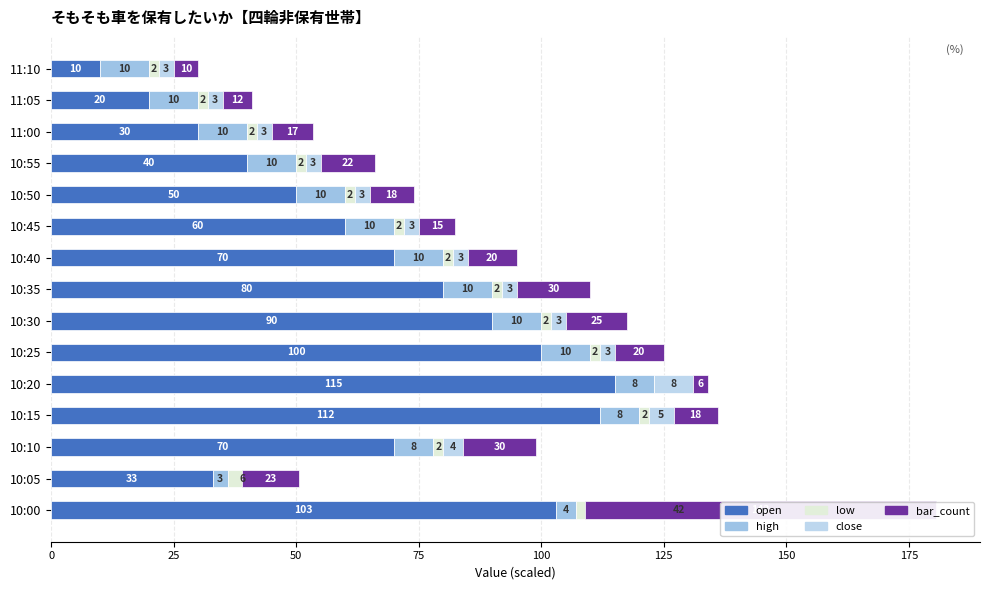

Is it true that close equals -65.0 at 10:00?

False